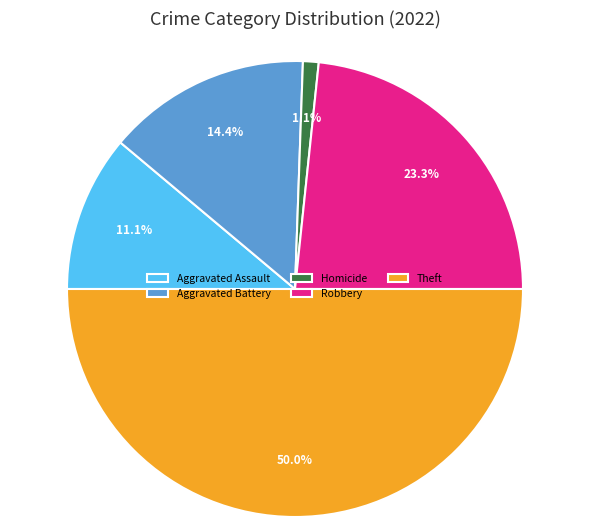

Which category has the biggest portion of the pie?

Theft